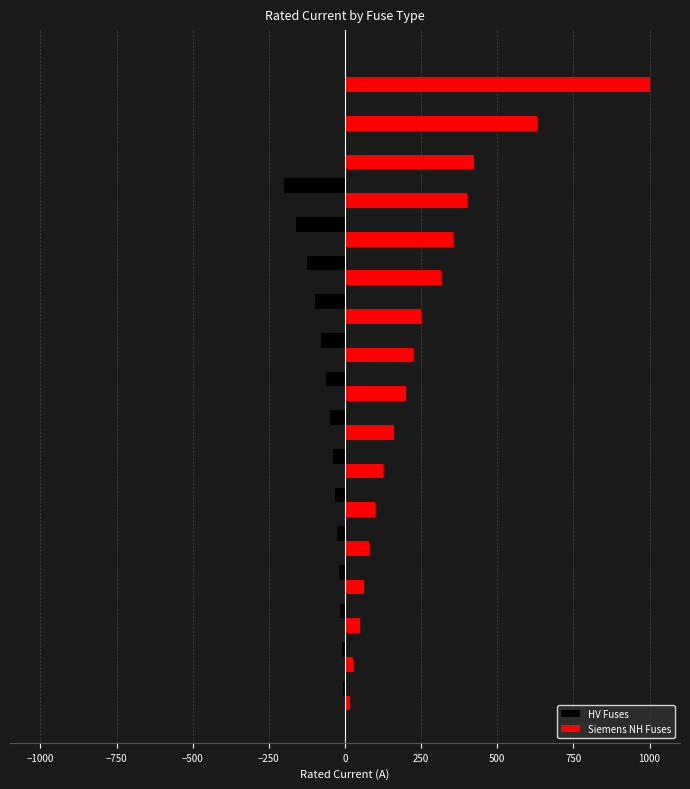

Which series has the largest total across all categories?

Siemens NH Fuses